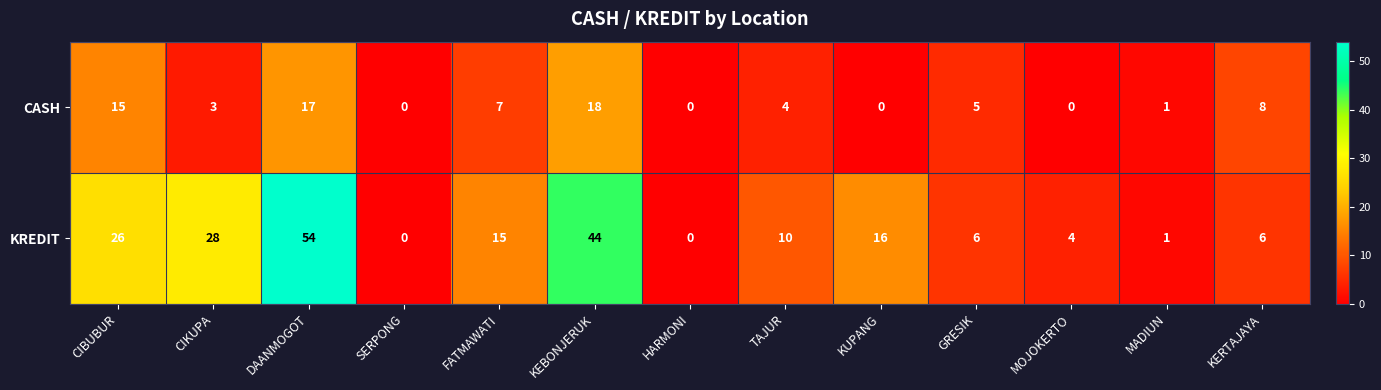

Reading left to right, extract all data points from this chart.

CASH: 15	3	17	0	7	18	0	4	0	5	0	1	8
KREDIT: 26	28	54	0	15	44	0	10	16	6	4	1	6